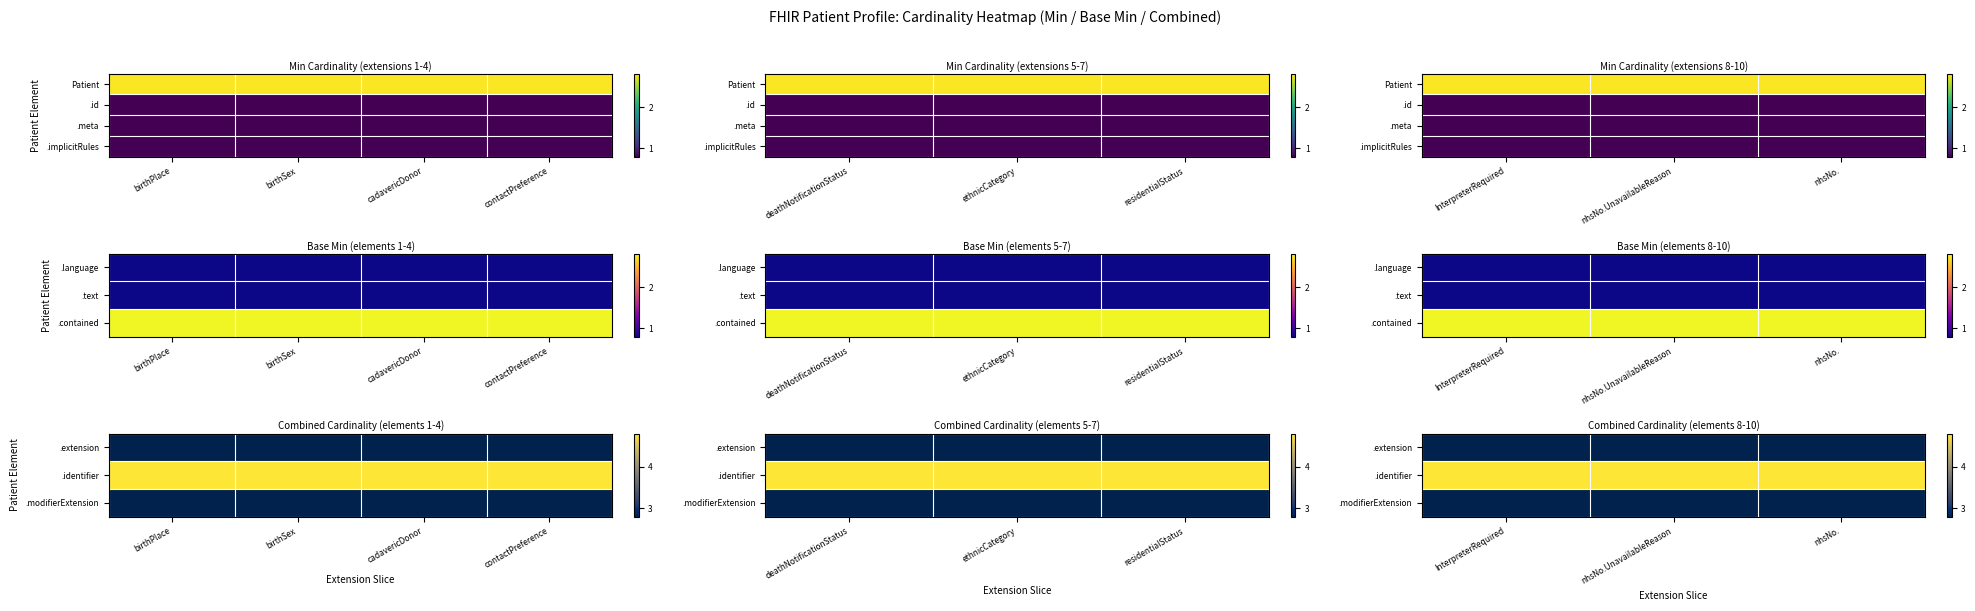

What is the minimum value shown in the chart?

0.8